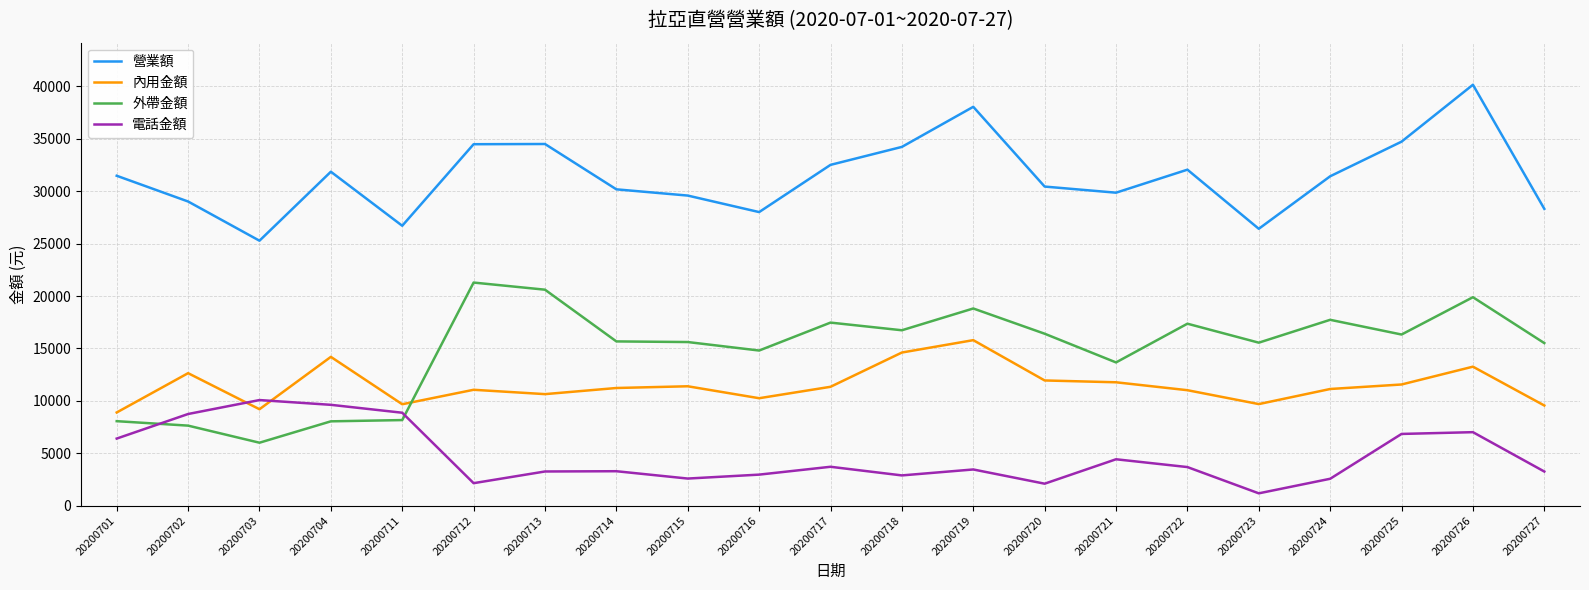

Does the chart have visible grid lines?

Yes